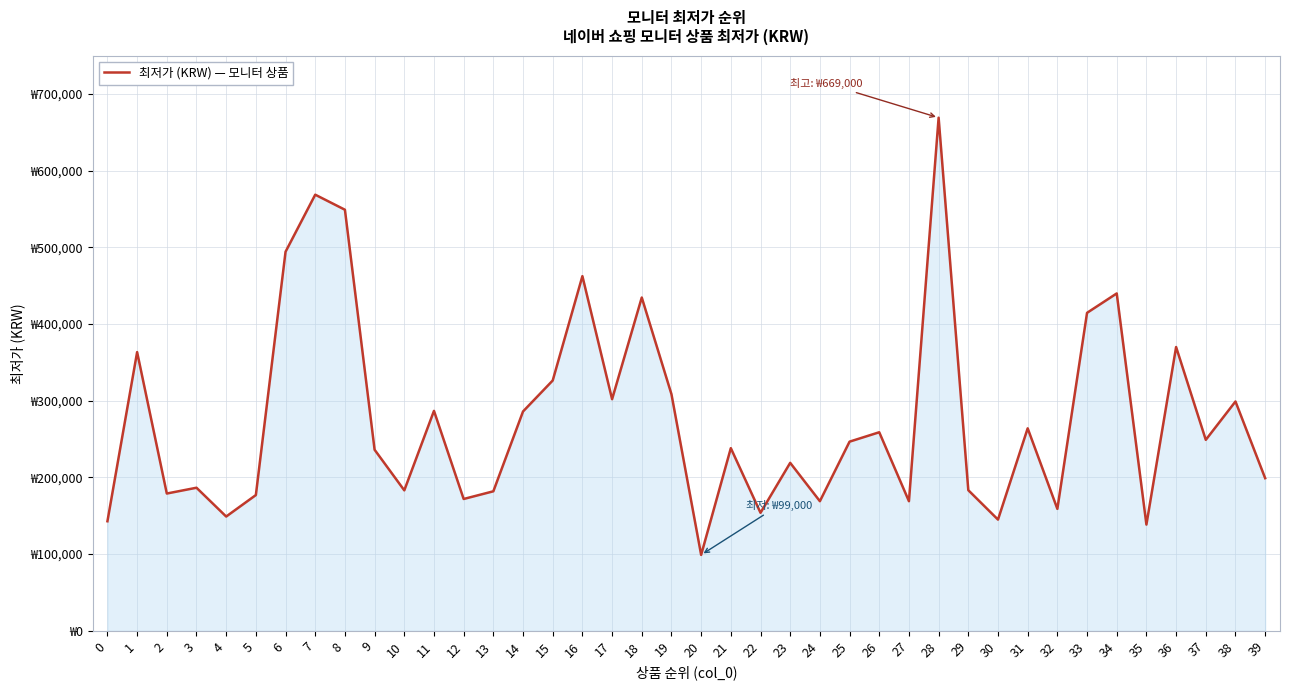

Reading left to right, what are all the values shown in this chart?

142850	363380	179000	186550	149000	177000	494190	568610	549000	236080	183140	286760	171890	181900	285980	326370	462390	301990	434560	308490	99000	238160	153890	219000	169000	246640	258880	169000	669000	183330	145000	264000	159000	414580	439880	138500	369990	249000	299000	199000